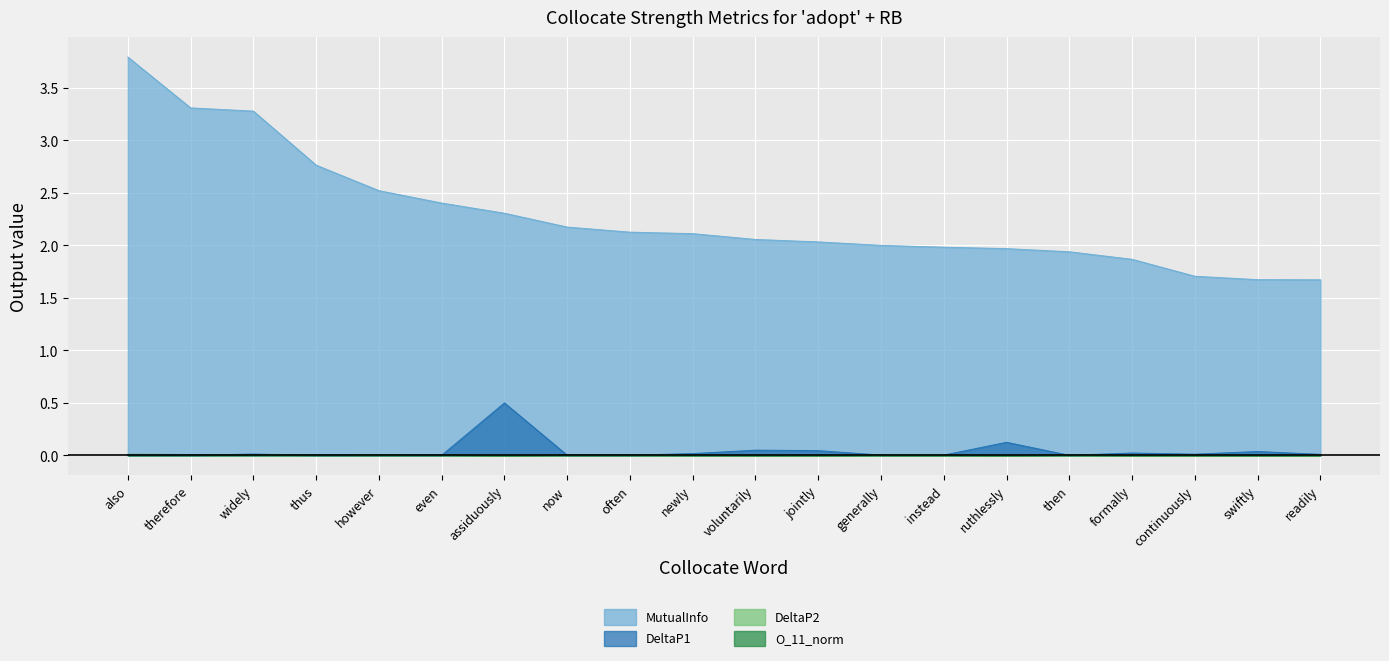

What is the label of the 10th point from the right?

voluntarily